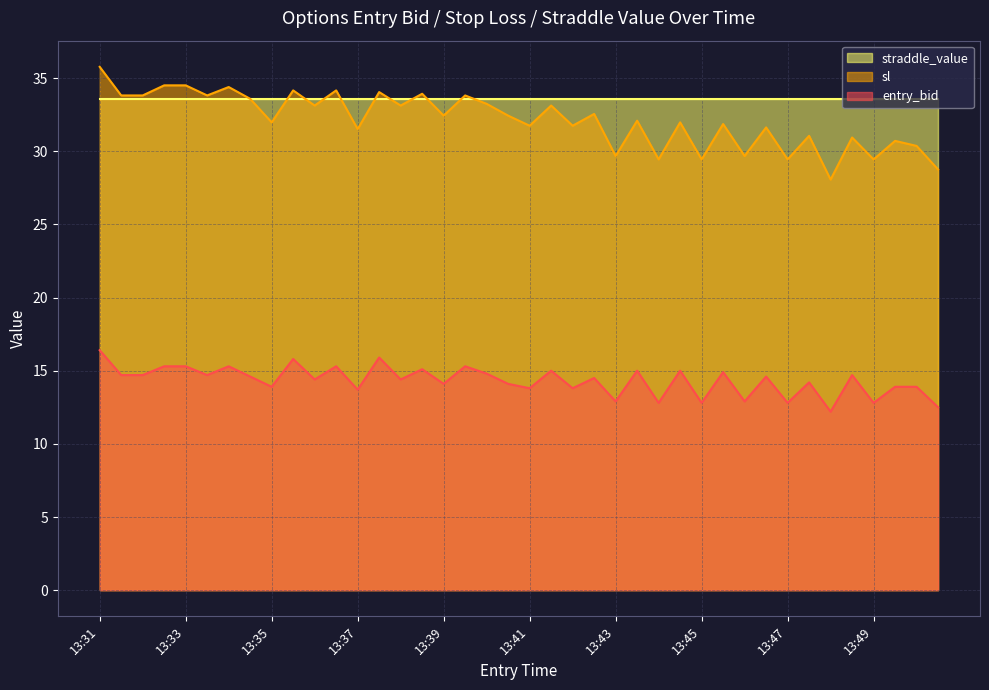

Between 13:41 and 13:43, which is larger?

13:41